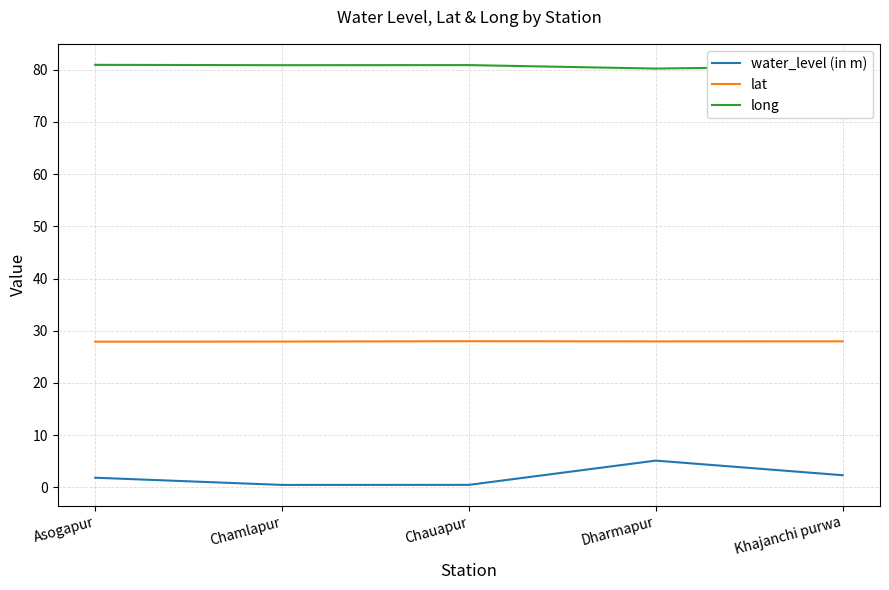

What is the difference between the second highest and minimum values in the lat series?

0.1